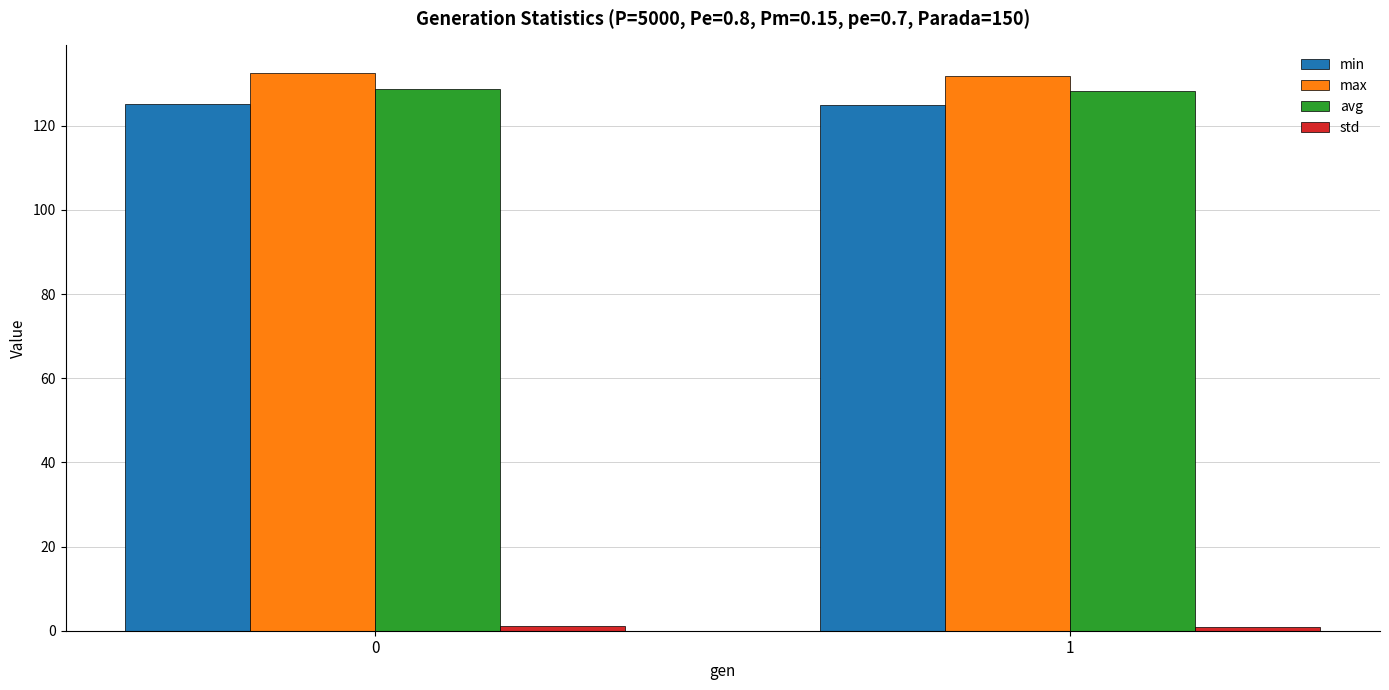

How many series are shown in this chart?

4